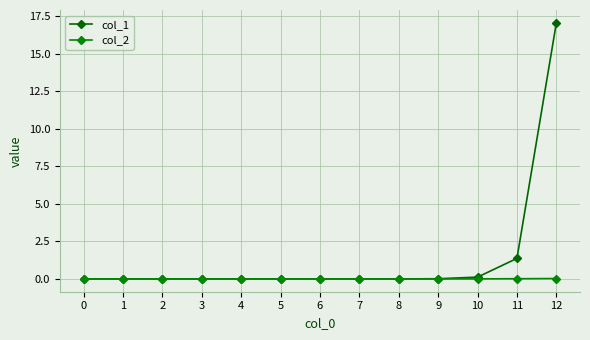

What is the difference between the col_1 values at 10 and 4?

0.1